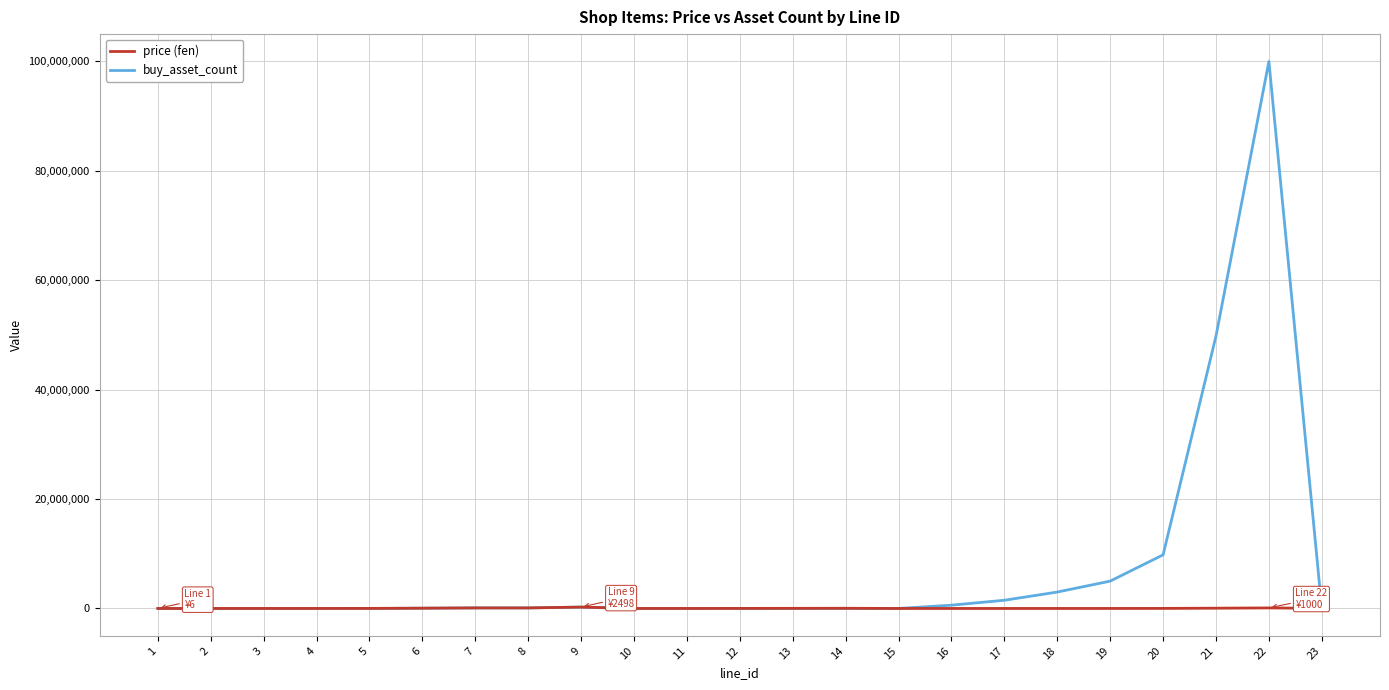

The value of buy_asset_count at 22 is 38850837. True or false?

False